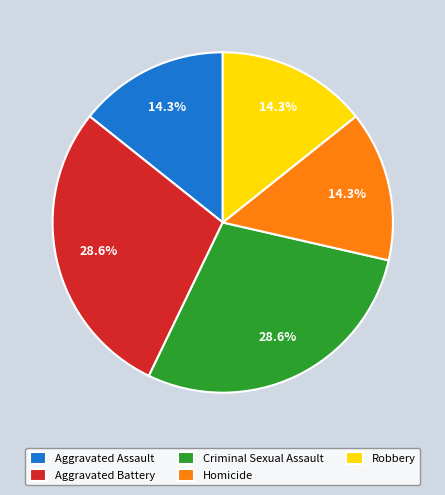

What percentage is the Criminal Sexual Assault slice, to the nearest percent?

29%